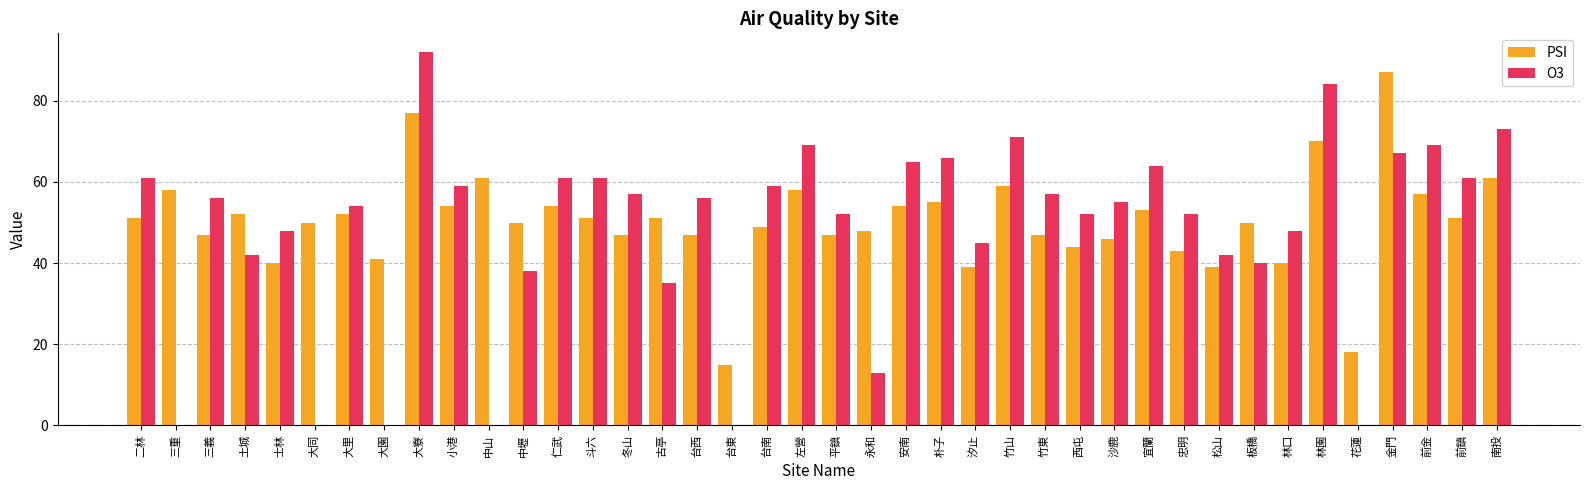

What is the total value across all series at 土城?

94